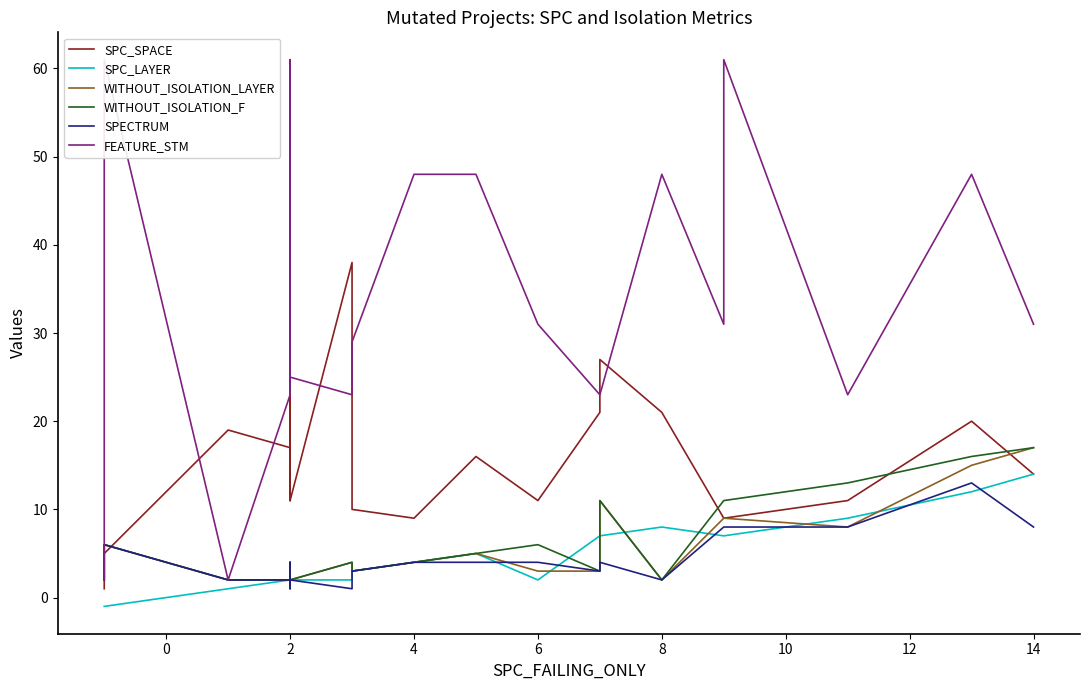

Does the chart display data point markers on the line(s)?

No